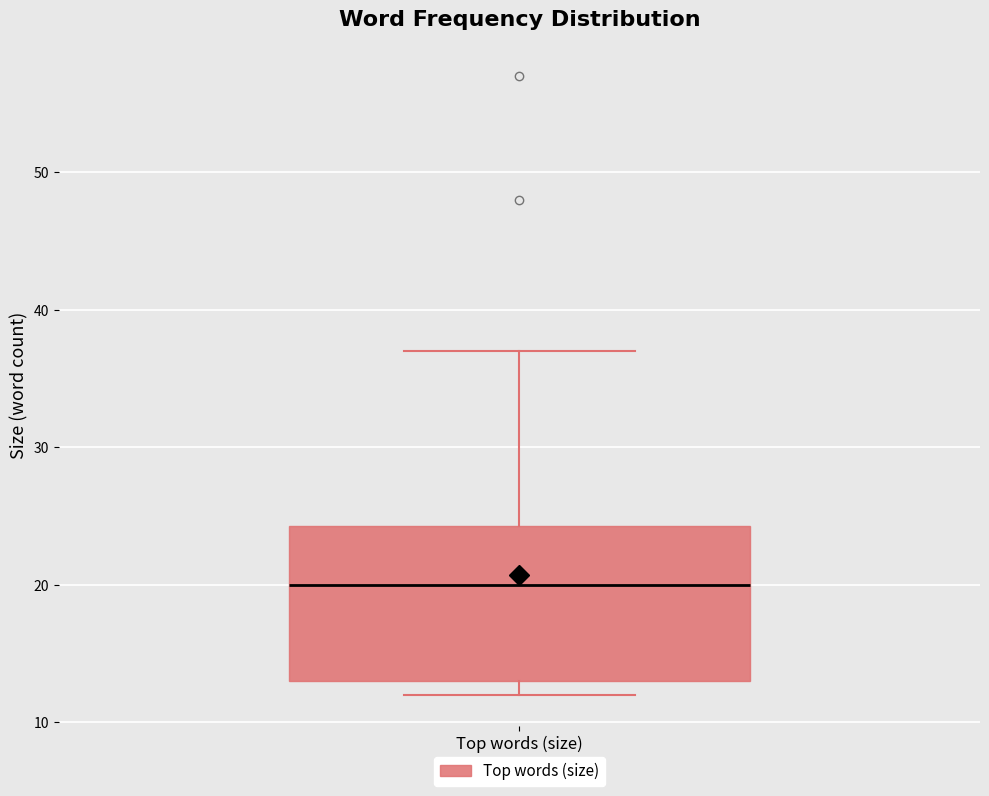

Transcribe this box plot: give where the median line is, the range the box spans, and where the two whiskers end, as read against the y-axis. The values are not printed on the chart, so give them approximately, as read against the axis.

median 20, box 13 to 24, whiskers 12 to 37